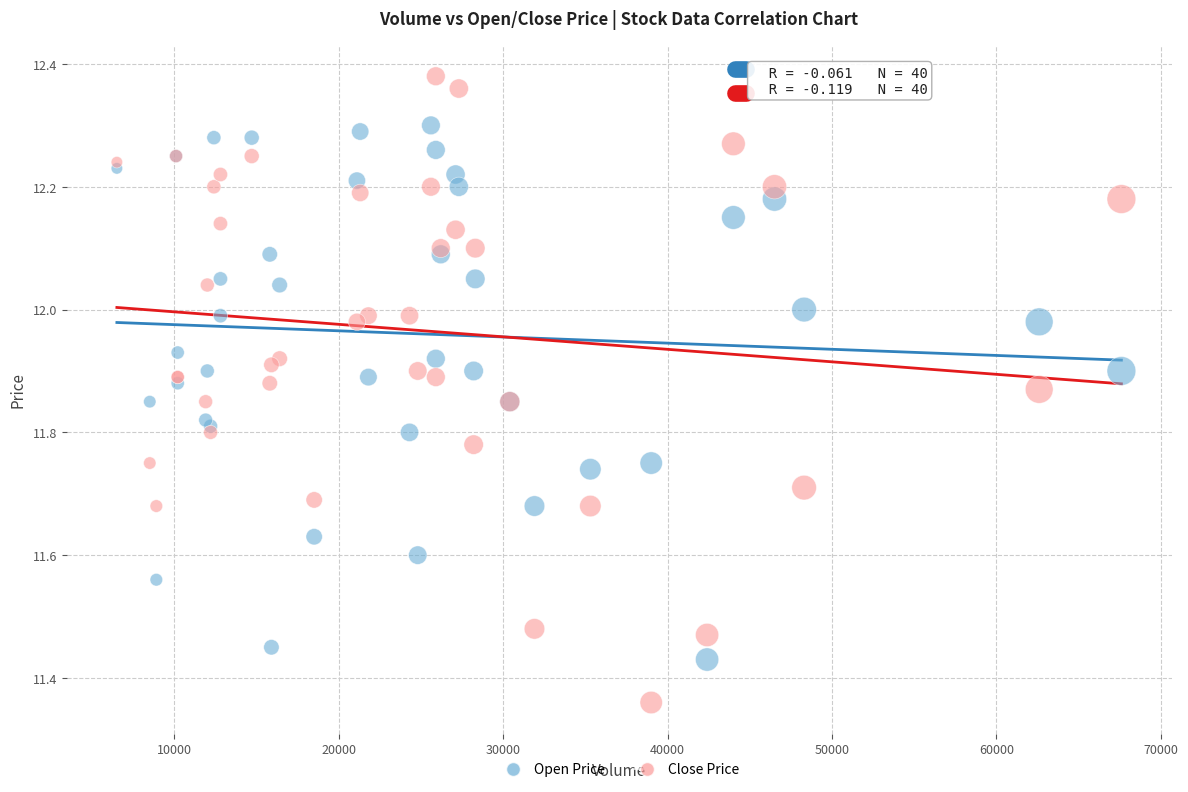

Which series contains the highest Y value?

Close Price